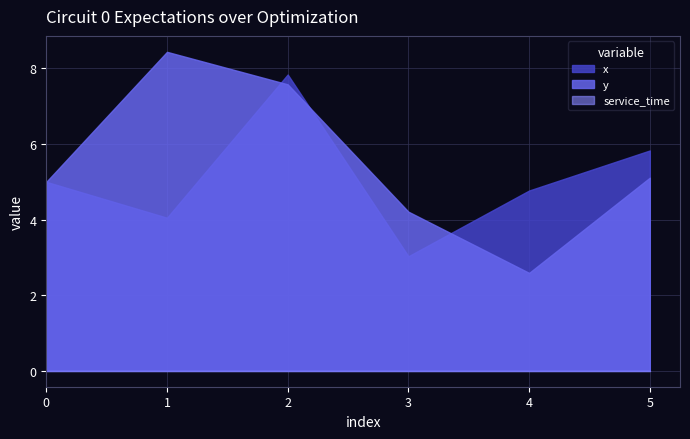

The x series shows 12.0 at 2. True or false?

False